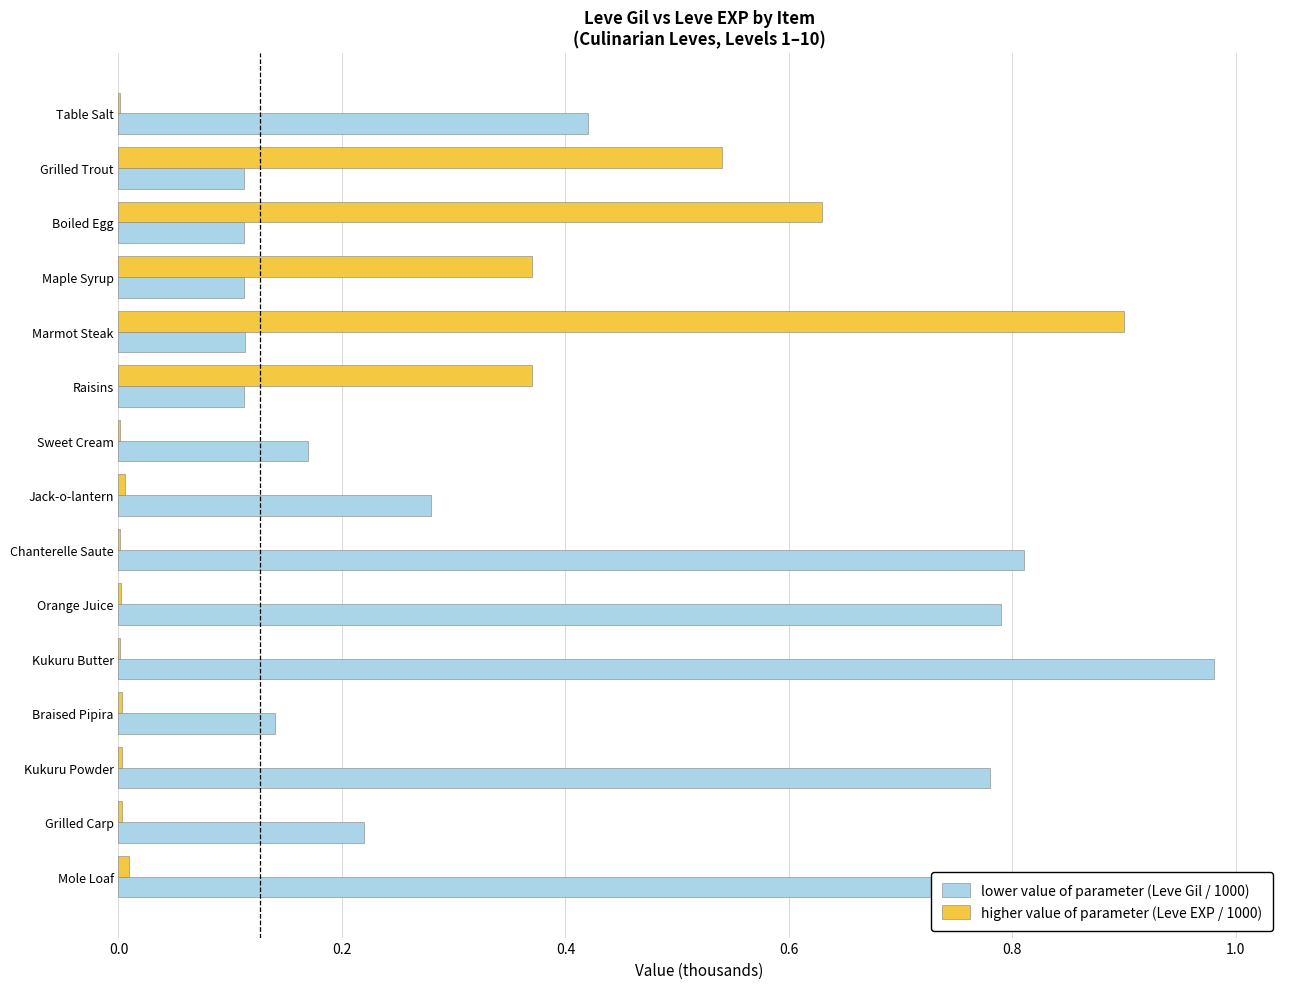

What is the value of the higher value of parameter (Leve EXP / 1000) bar at the 6th from the left?

0.4